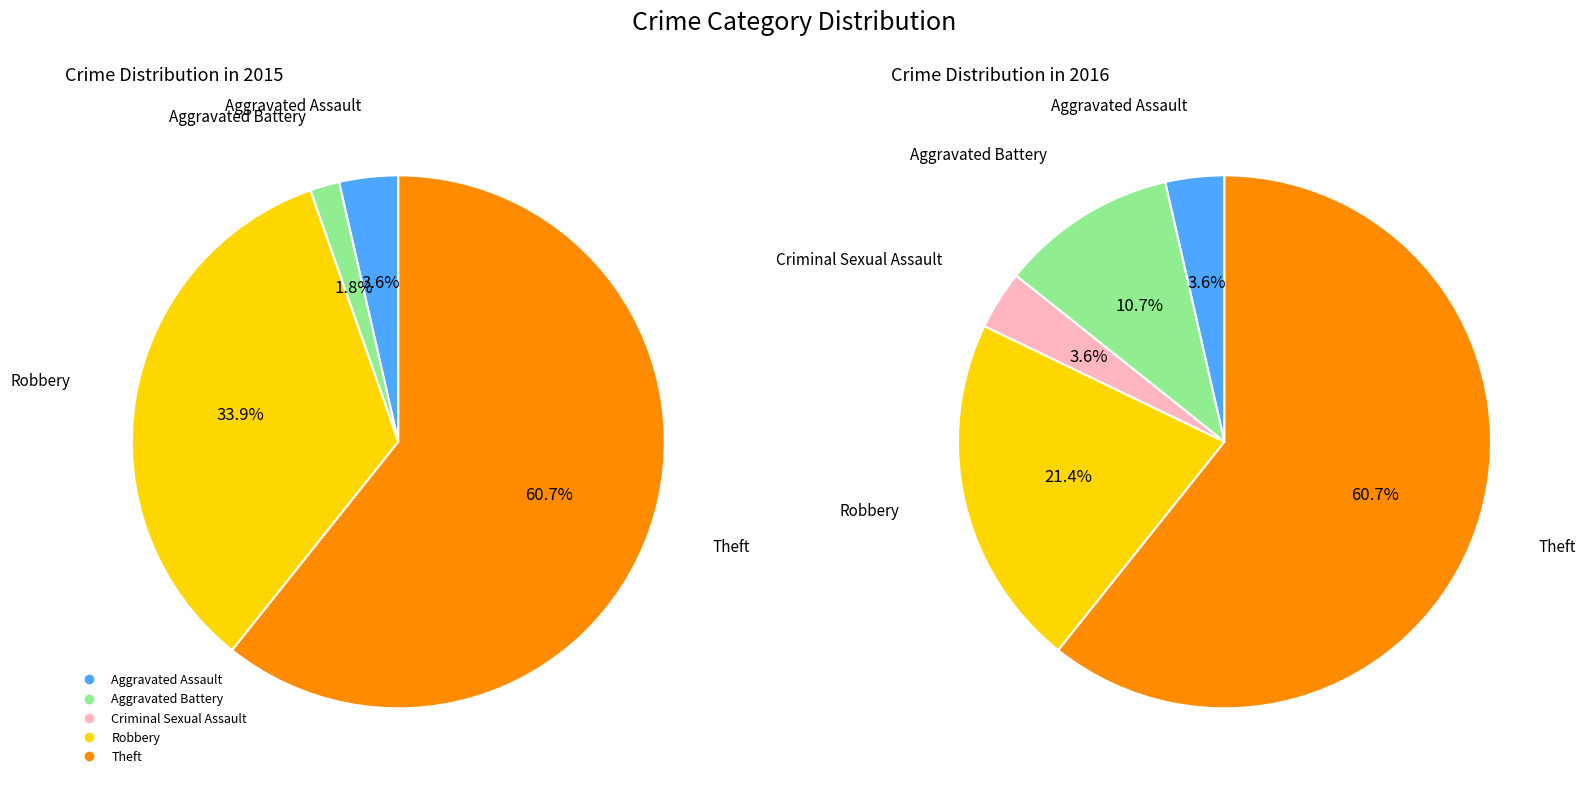

To the nearest percent, what portion does Robbery represent?

21%